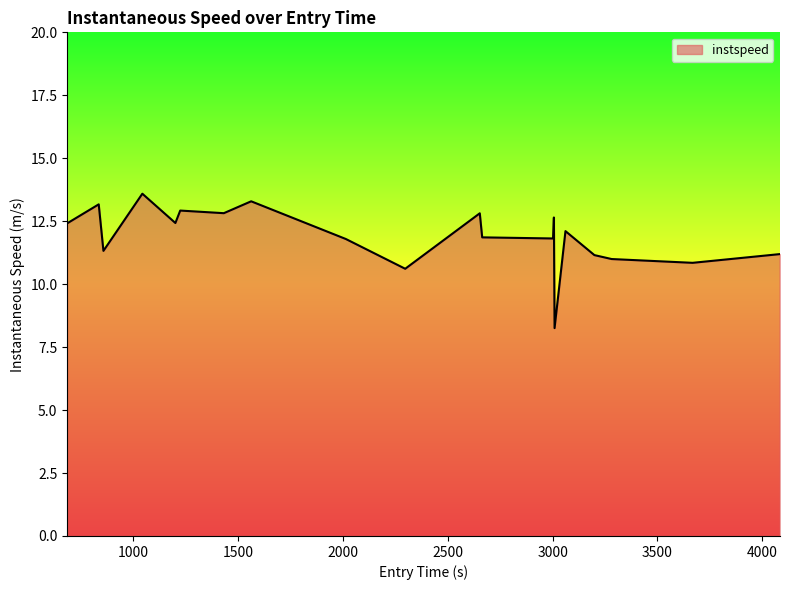

What is the greatest value displayed?

13.6